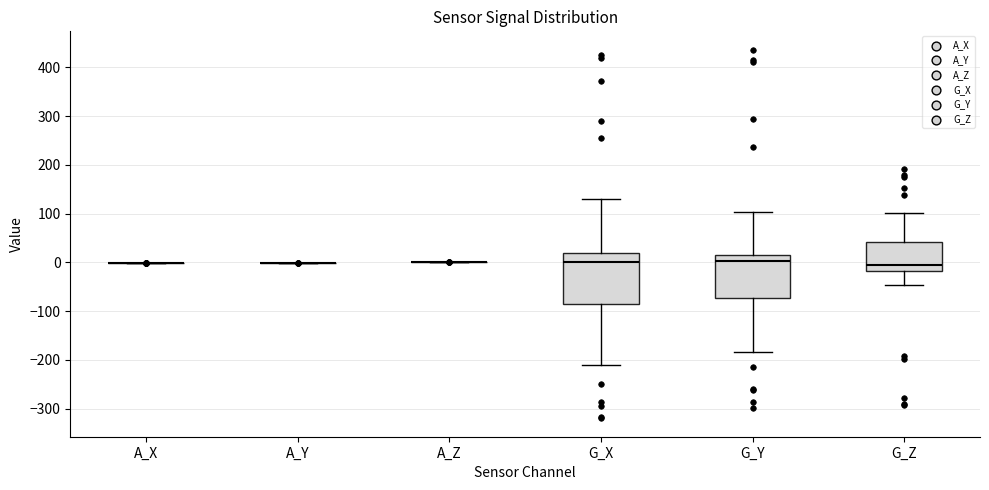

Comparing the boxes themselves (not the whiskers), which one is the tallest?

G_X